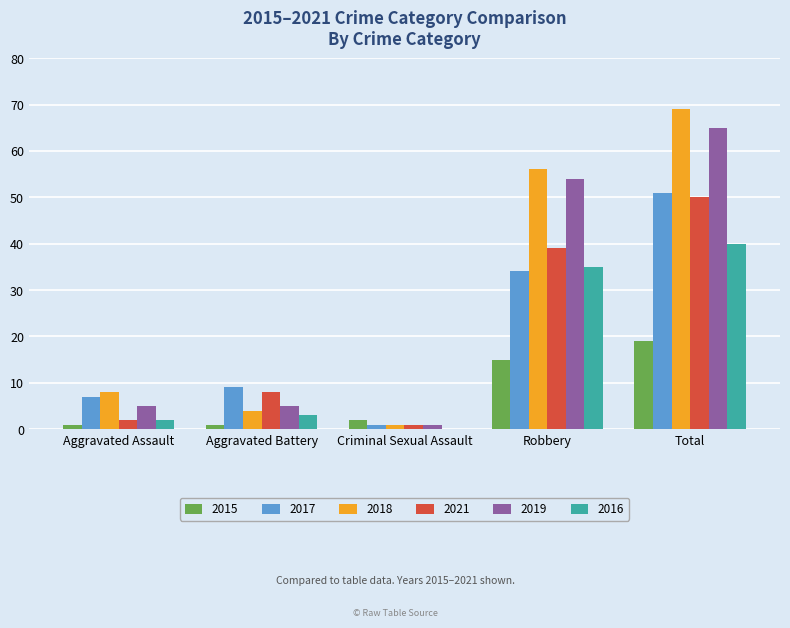

The 2021 series shows 76 at Total. True or false?

False